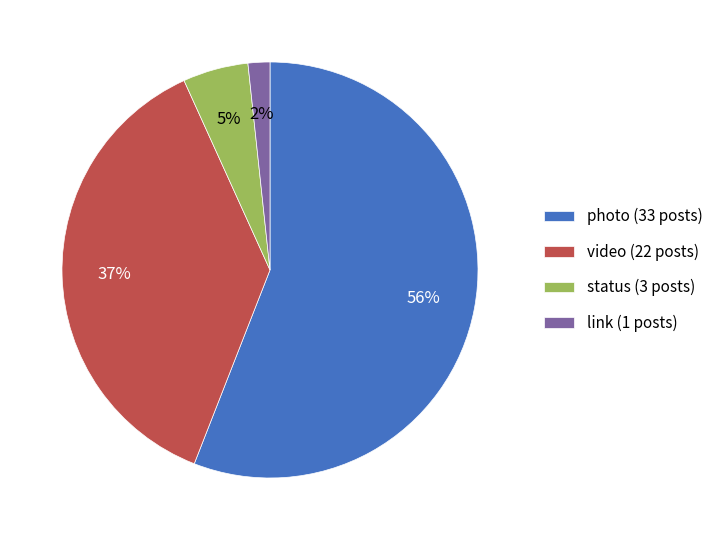

How many segments does this pie chart have?

4